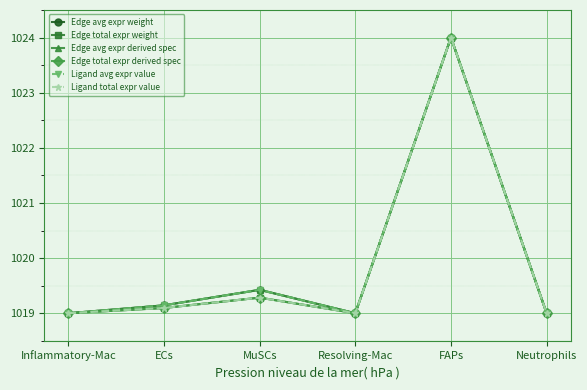

List the labels in order of Edge avg expr derived spec value, largest first.

FAPs, MuSCs, ECs, Neutrophils, Inflammatory-Mac, Resolving-Mac